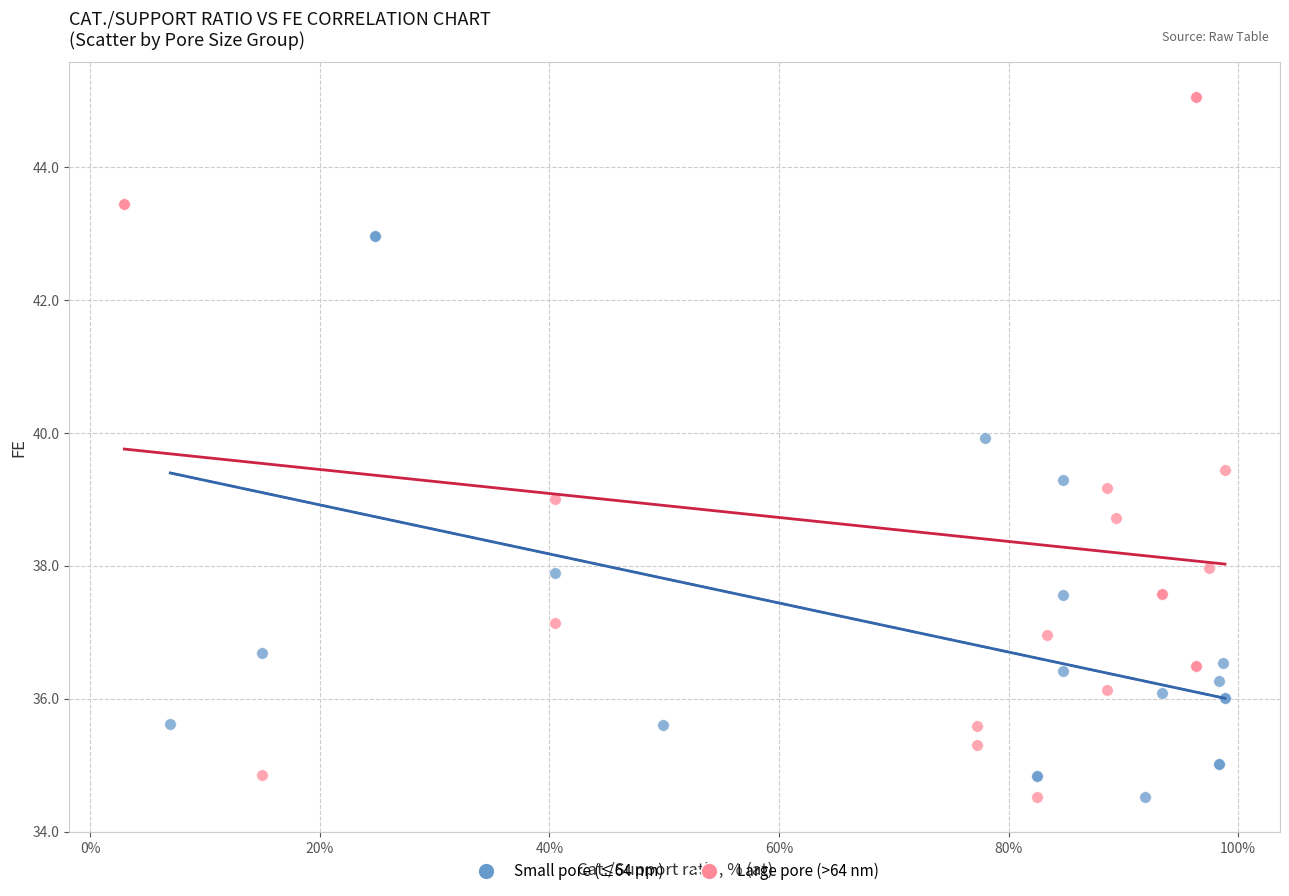

Which series reaches the maximum Y coordinate?

Large pore (>64 nm)